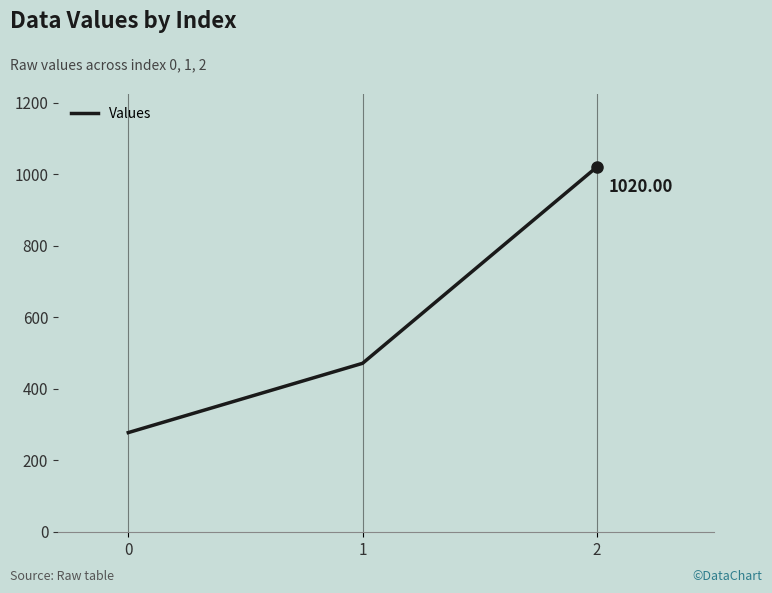

Which has a higher value, 1 or 0?

1